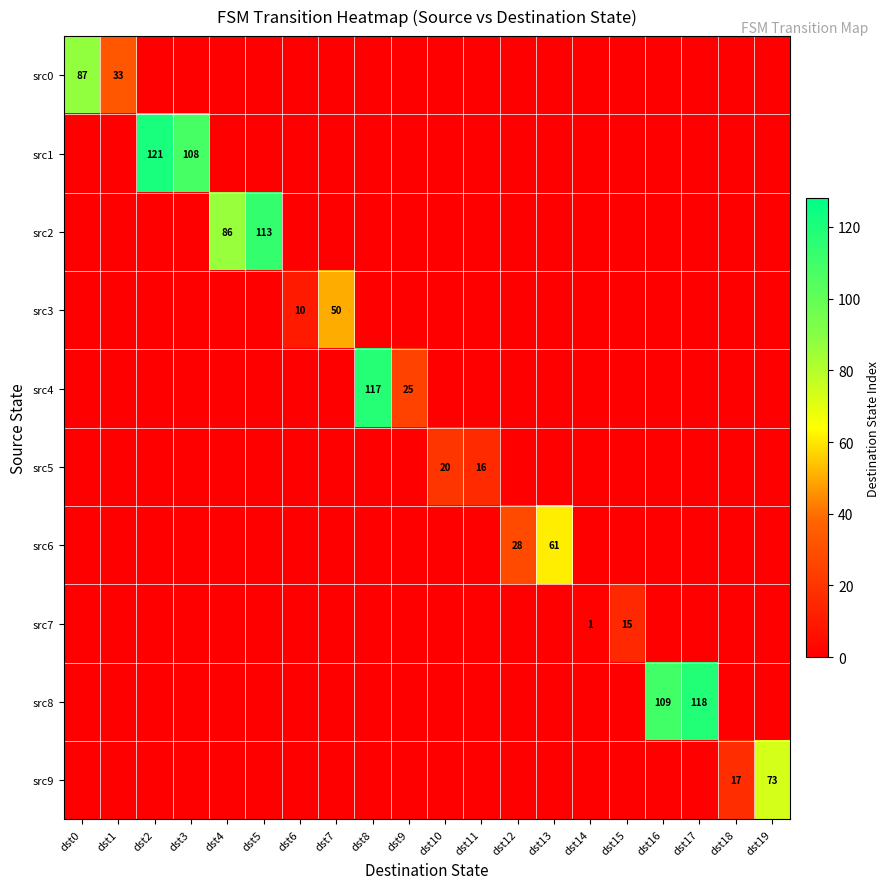

The value of src9 at dst19 is 73. True or false?

True